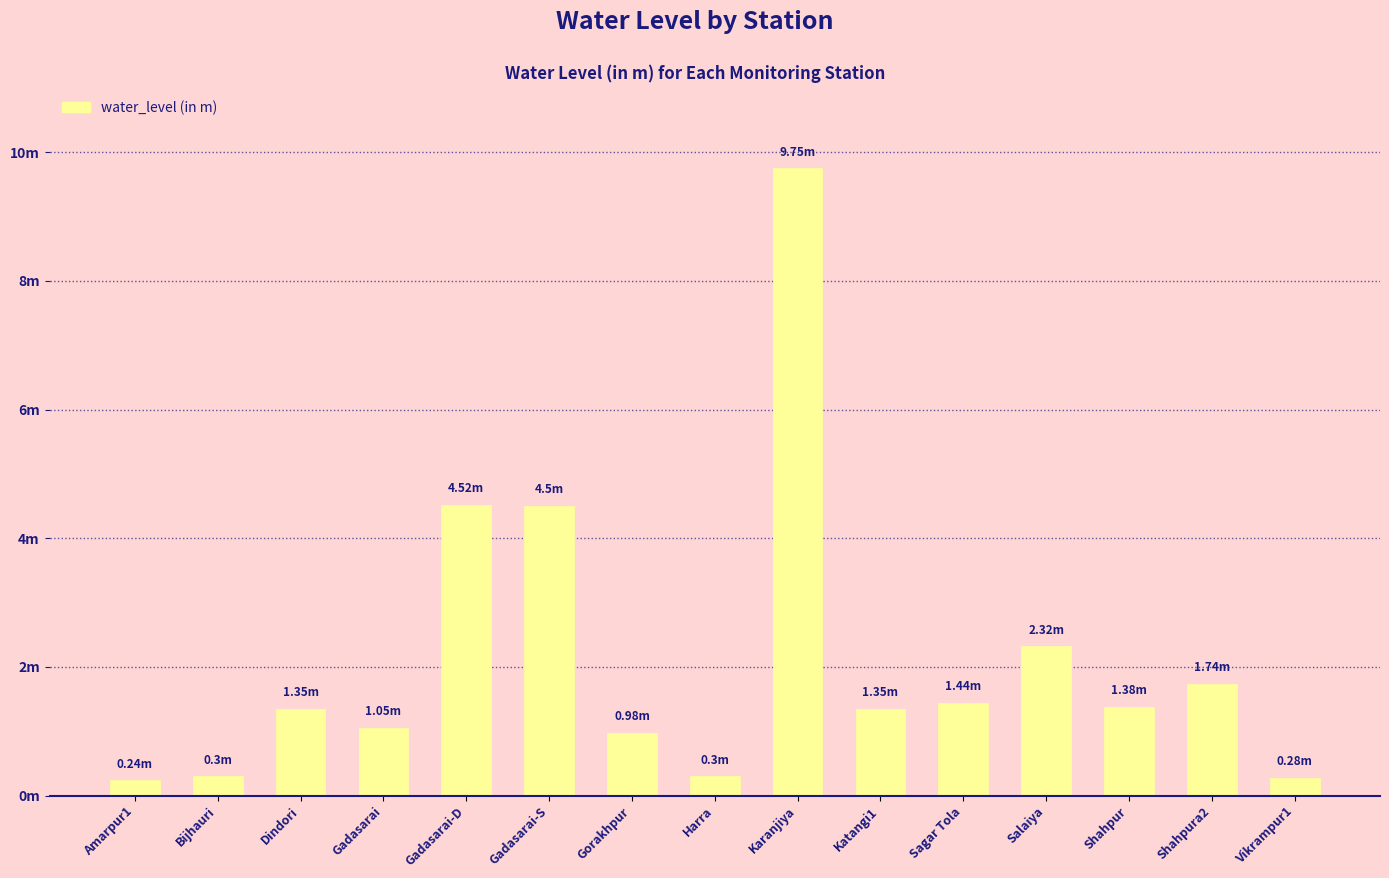

Which label corresponds to the smallest value in the chart?

Amarpur1